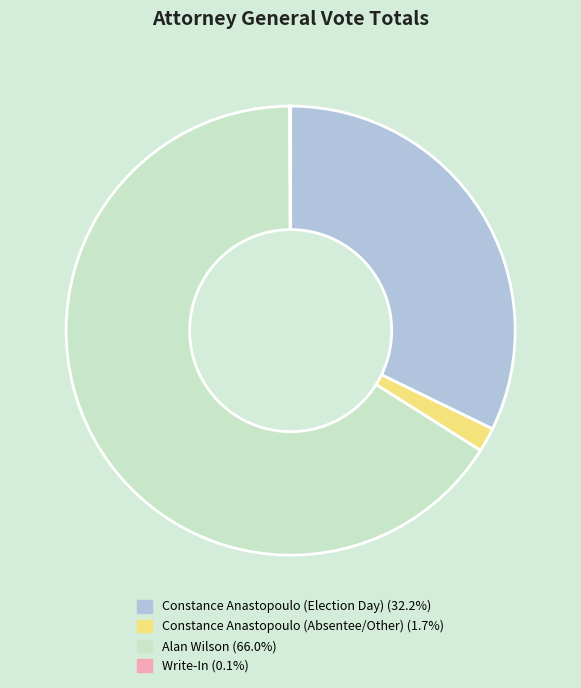

Is there any slice that represents more than half of the pie?

Yes